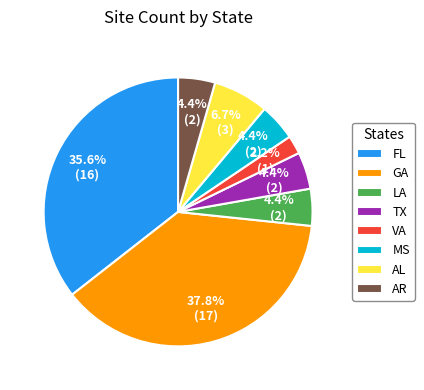

What portion of the pie excludes TX?

95.6%